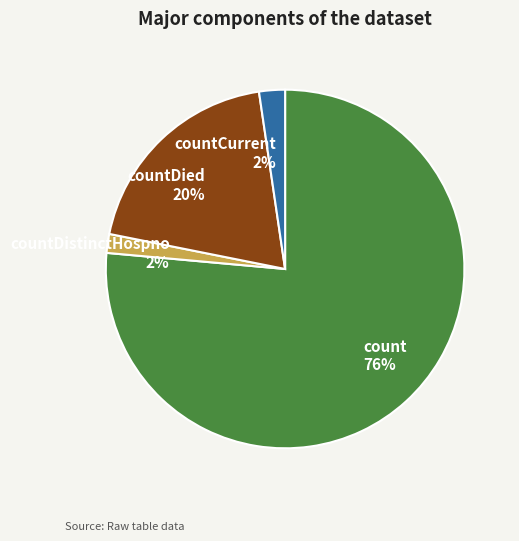

Which slice is the largest?

count